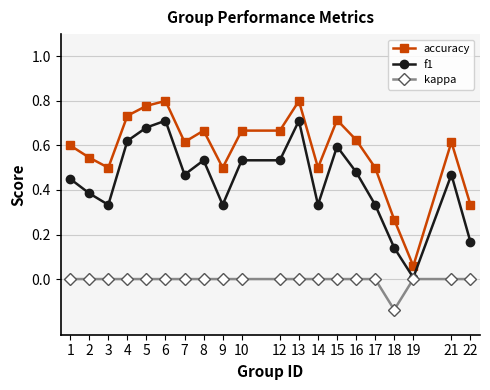

True or false: accuracy has more than 2 interior local peaks.

True